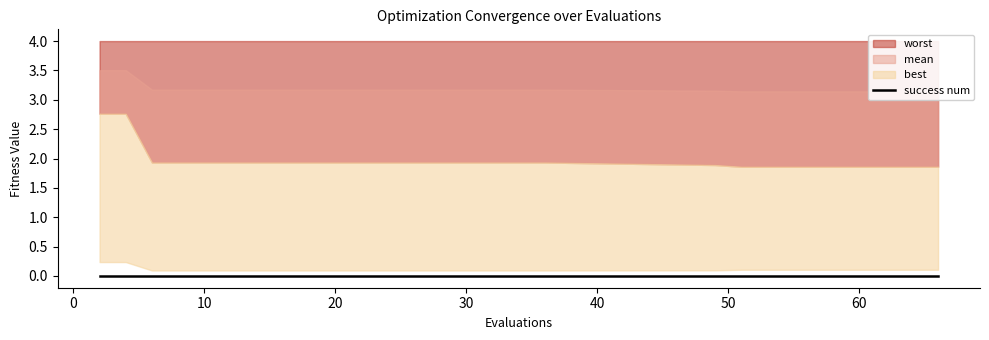

What is the total value across all series at 62?

6.0